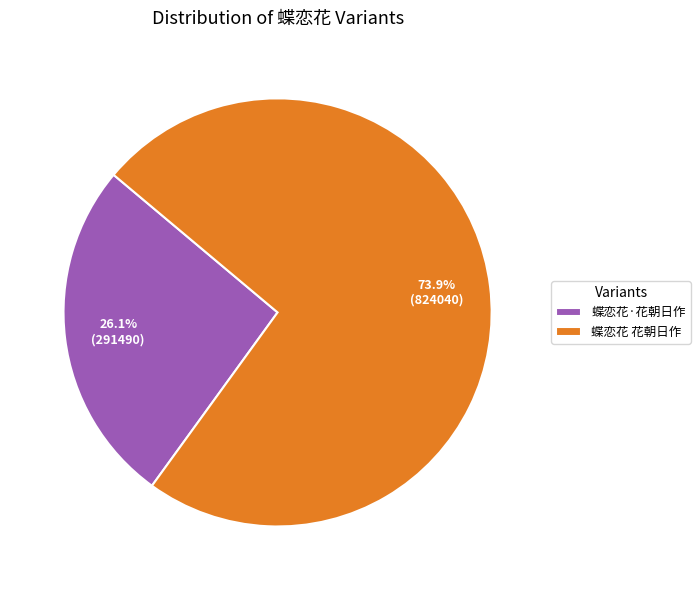

Is there a majority slice in this chart?

Yes